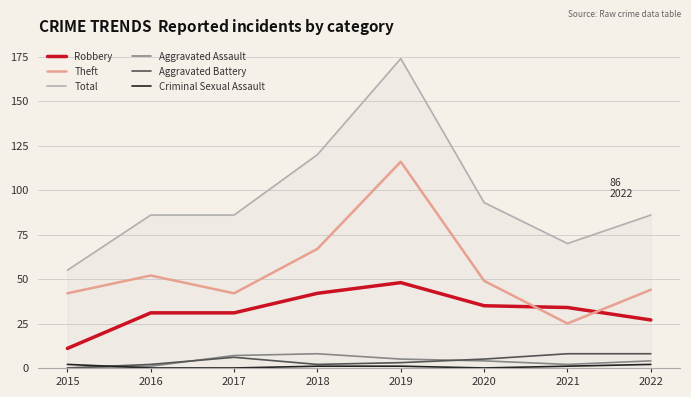

Reading left to right, what are all the values shown in this chart?

Robbery: 2015=11	2016=31	2017=31	2018=42	2019=48	2020=35	2021=34	2022=27
Theft: 2015=42	2016=52	2017=42	2018=67	2019=116	2020=49	2021=25	2022=44
Total: 2015=55	2016=86	2017=86	2018=120	2019=174	2020=93	2021=70	2022=86
Aggravated Assault: 2015=0	2016=1	2017=7	2018=8	2019=5	2020=4	2021=2	2022=4
Aggravated Battery: 2015=0	2016=2	2017=6	2018=2	2019=3	2020=5	2021=8	2022=8
Criminal Sexual Assault: 2015=2	2016=0	2017=0	2018=1	2019=1	2020=0	2021=1	2022=2